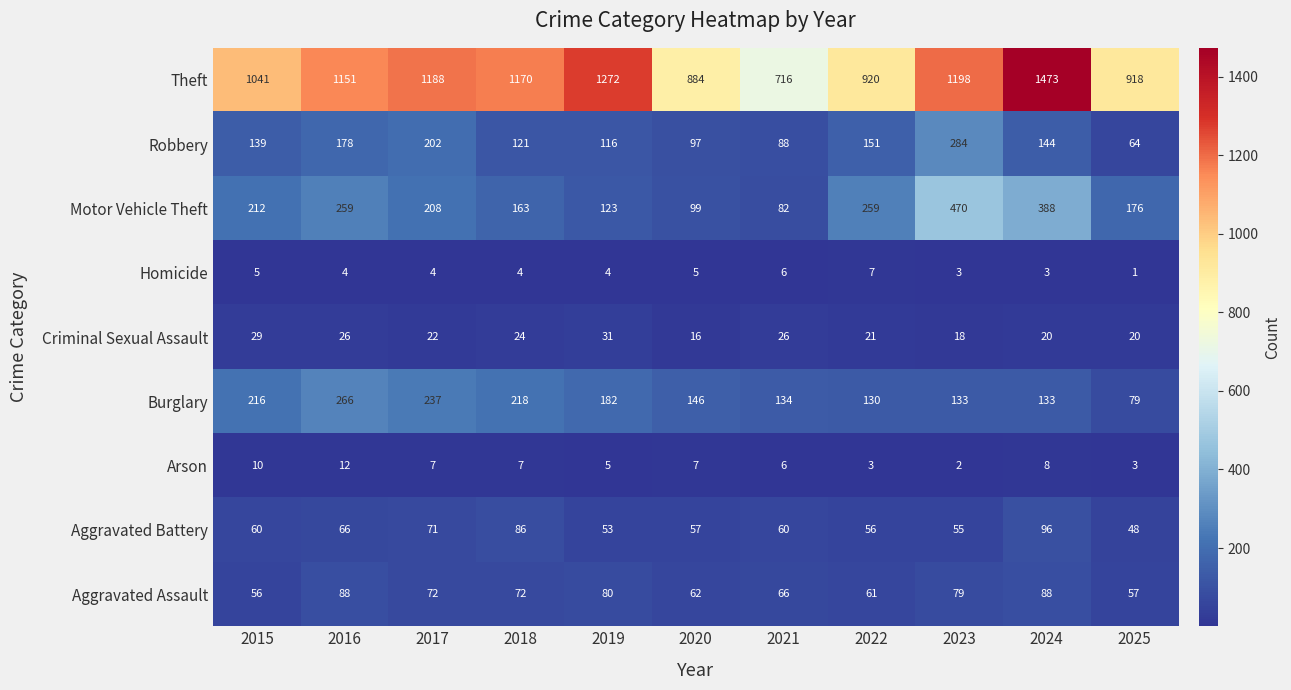

Between 2019 and 2024, which series saw the biggest shift?

Motor Vehicle Theft